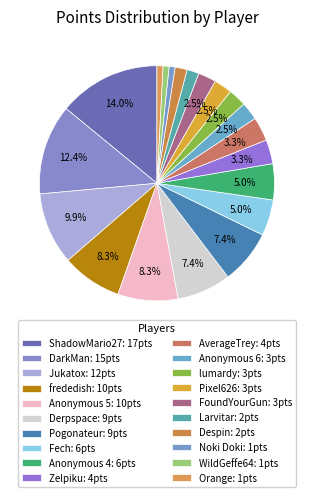

What is the smallest slice in the pie chart?

Noki Doki